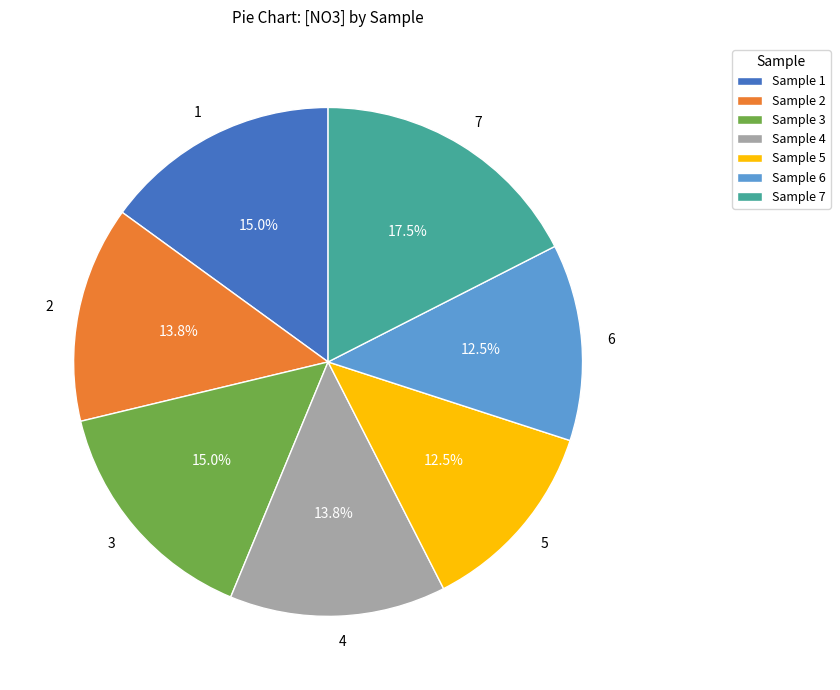

Do 3 and 5 together represent more than half of the pie?

No